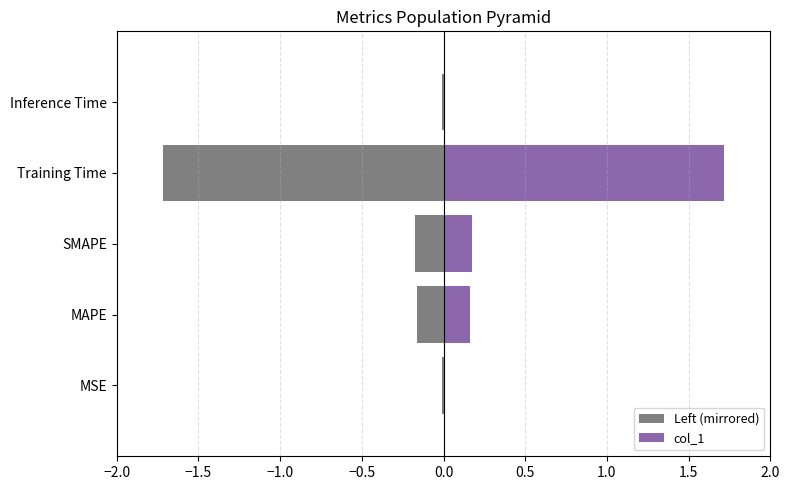

What is the sum of the col_1 values at SMAPE and Inference Time?

0.2